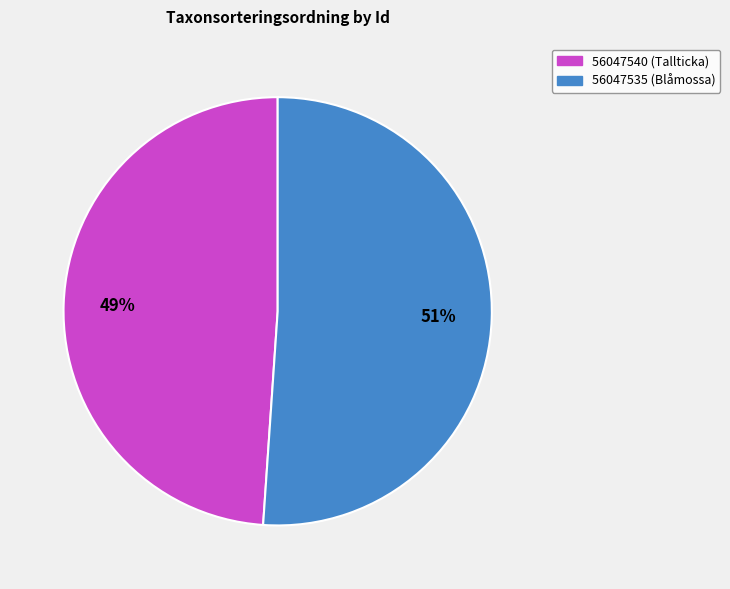

What percentage is the 56047540 (Tallticka) slice, to the nearest percent?

49%